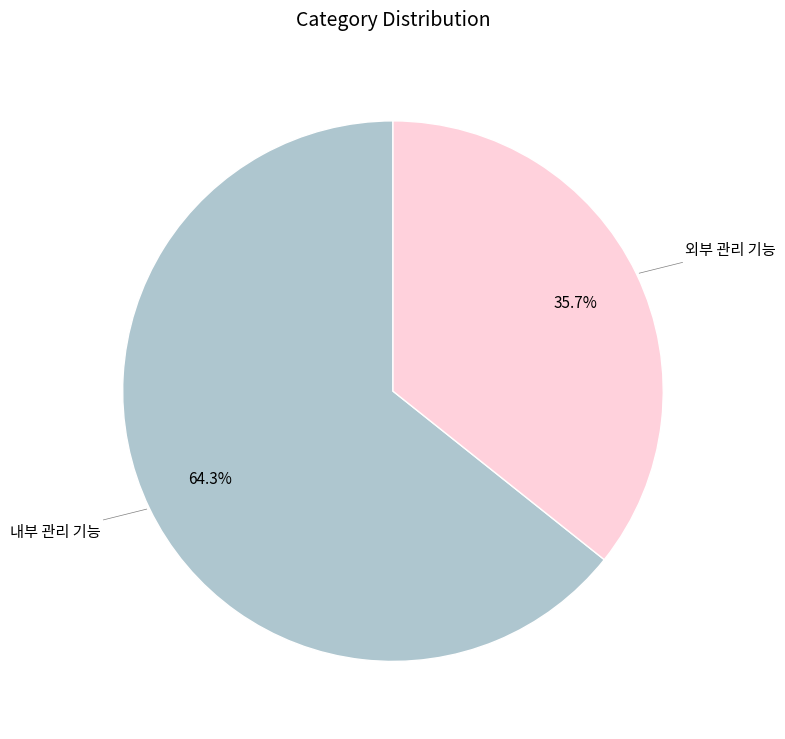

Which slice represents more than half of the pie?

내부 관리 기능